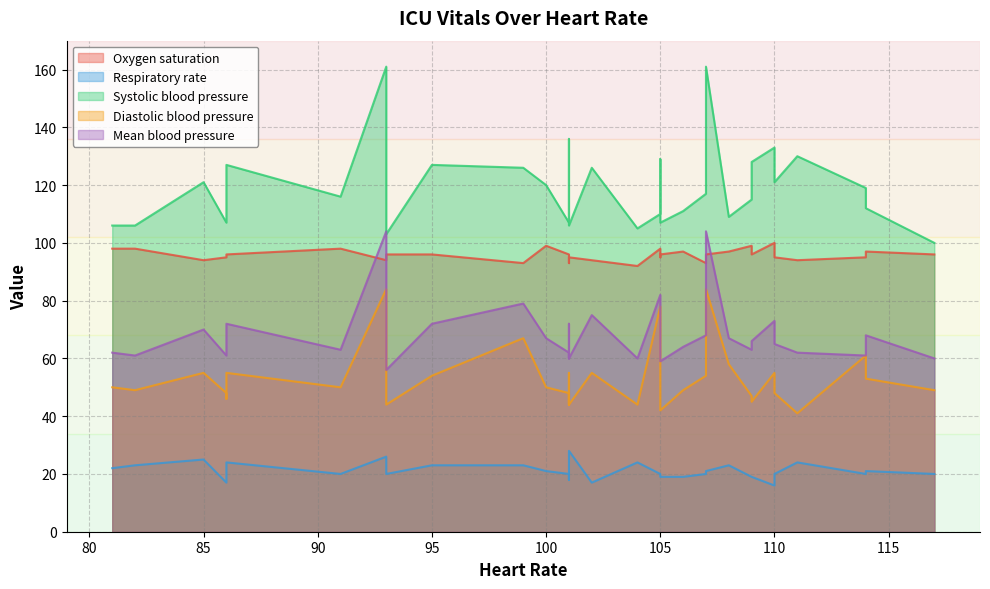

What is the spread (max minus min) of values at 85?

96